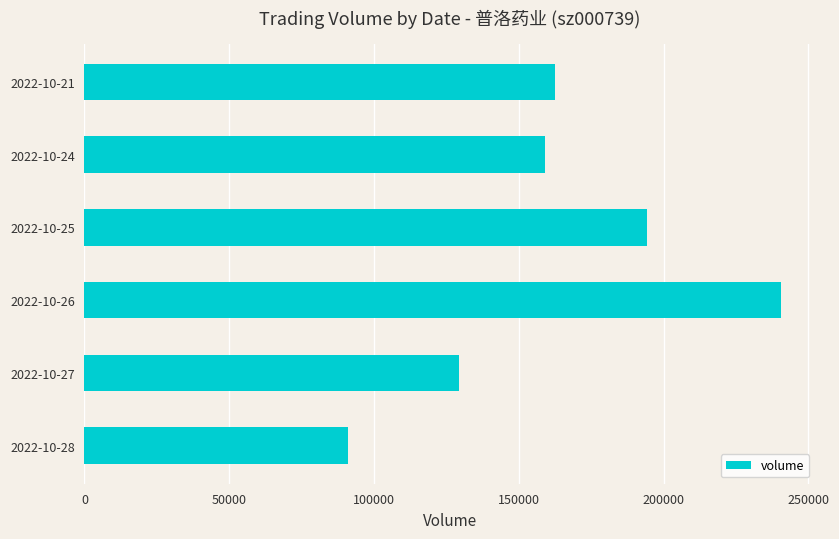

Reading bottom to top, list all the values displayed in this chart.

2022-10-28=91047	2022-10-27=129227	2022-10-26=240448	2022-10-25=194306	2022-10-24=159016	2022-10-21=162419